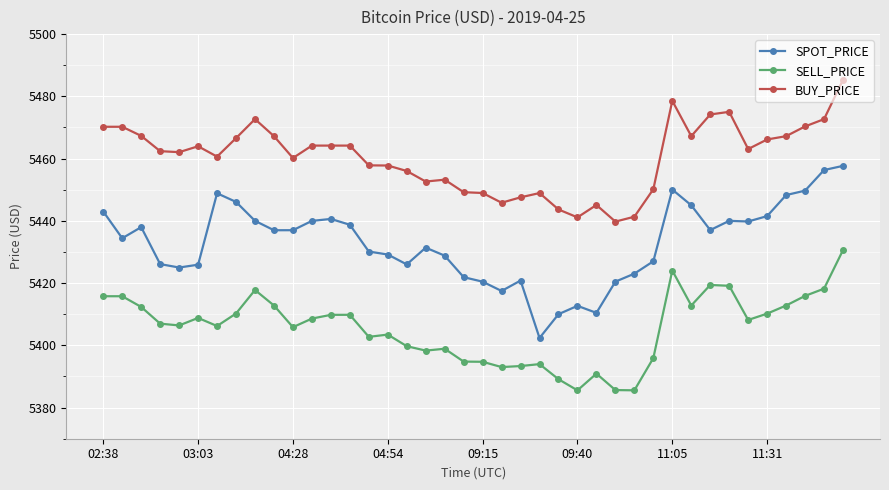

Which series has the largest total across all categories?

BUY_PRICE